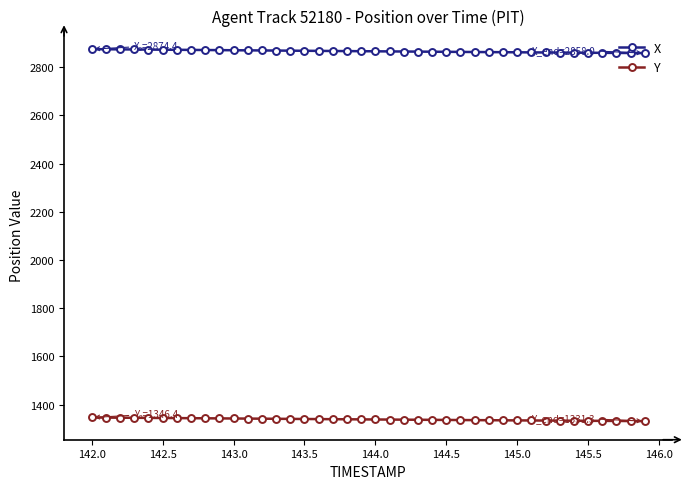

Rank the series by their average value, from lowest to highest.

Y, X